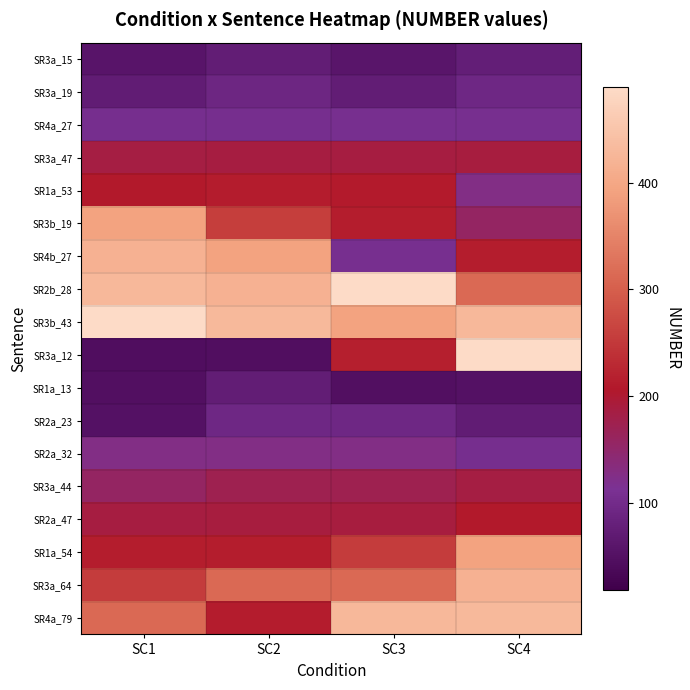

What is the difference between the highest and lowest values at SC3?

440